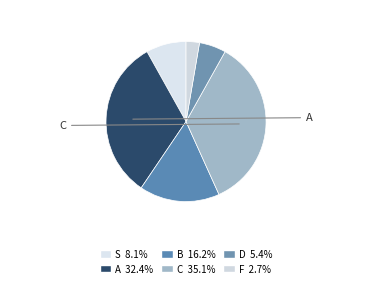

How many slices are in this pie chart?

6